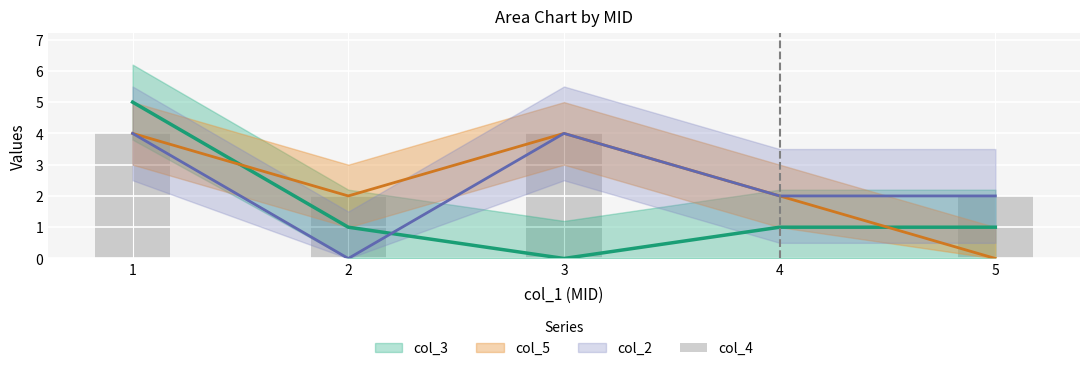

Reading left to right, what are all the values shown in this chart?

4	2	4	0	2